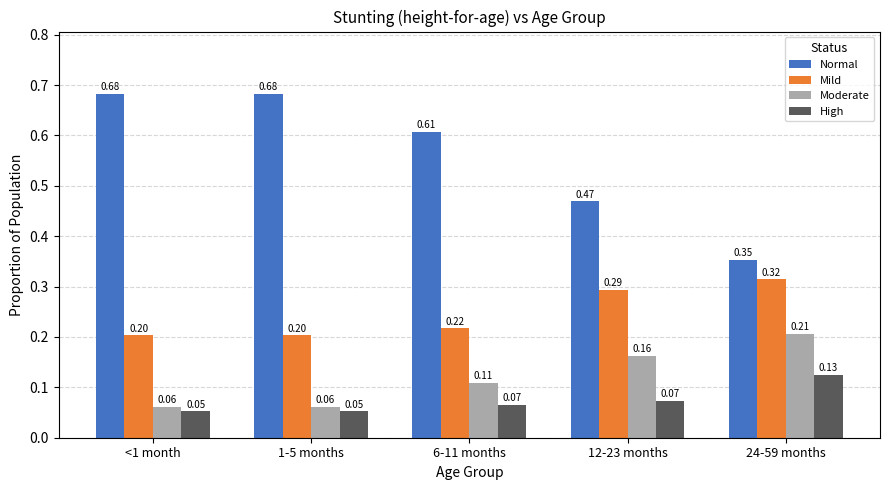

How many groups of bars are there?

5